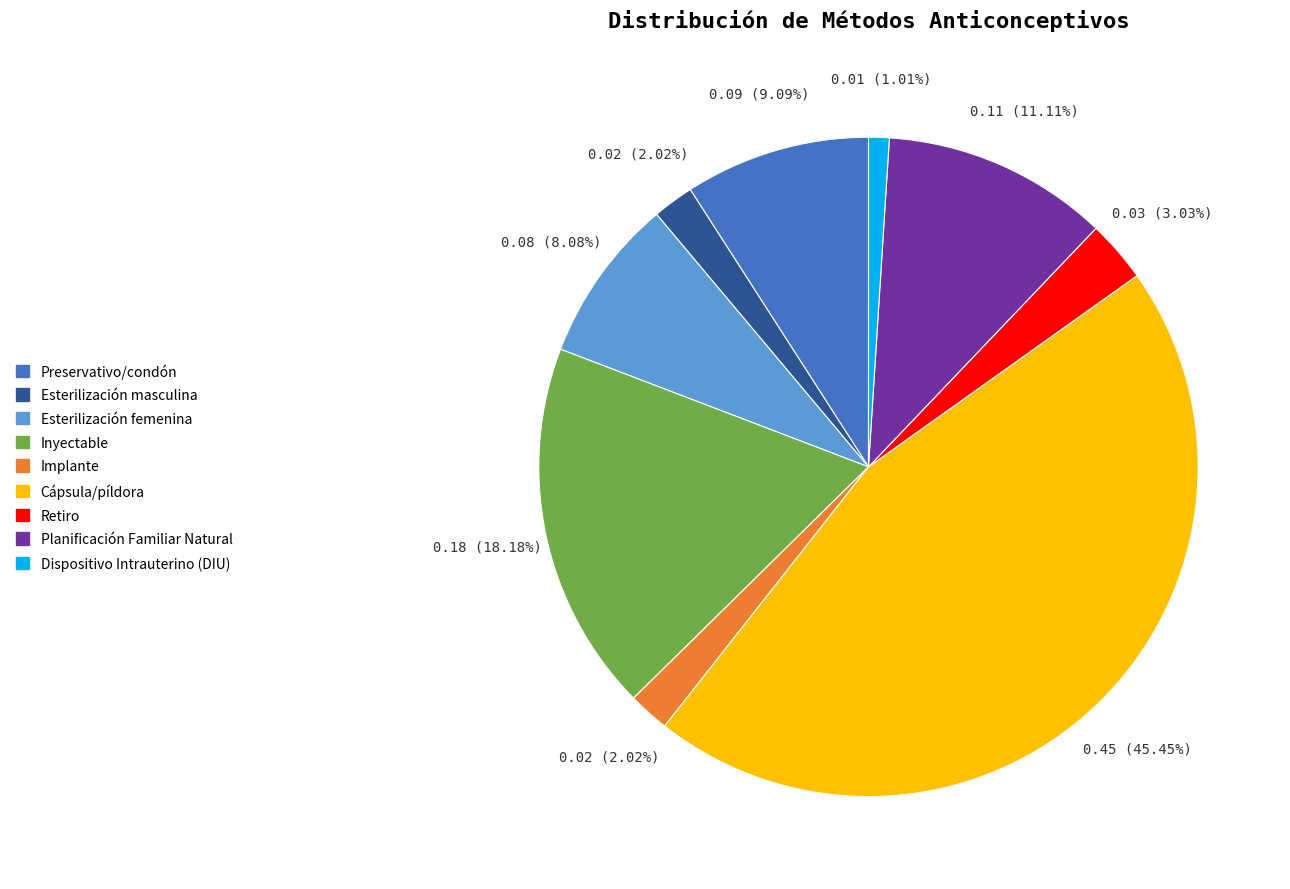

True or false: Inyectable accounts for 18% of the total.

True